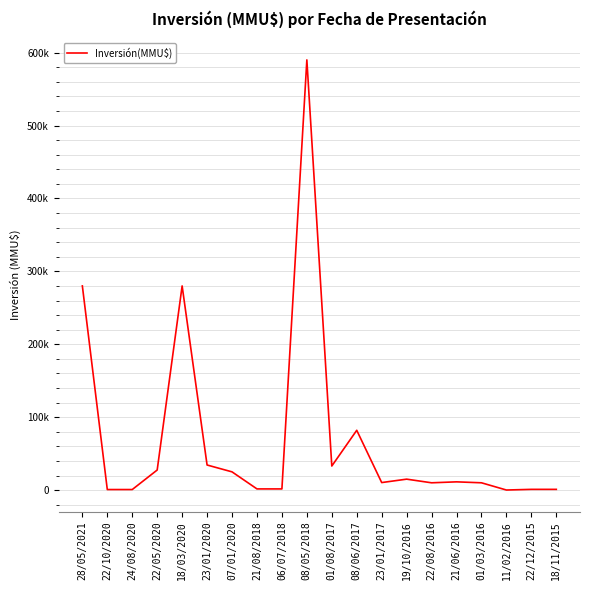

Is this an area chart (filled region under the line)?

No